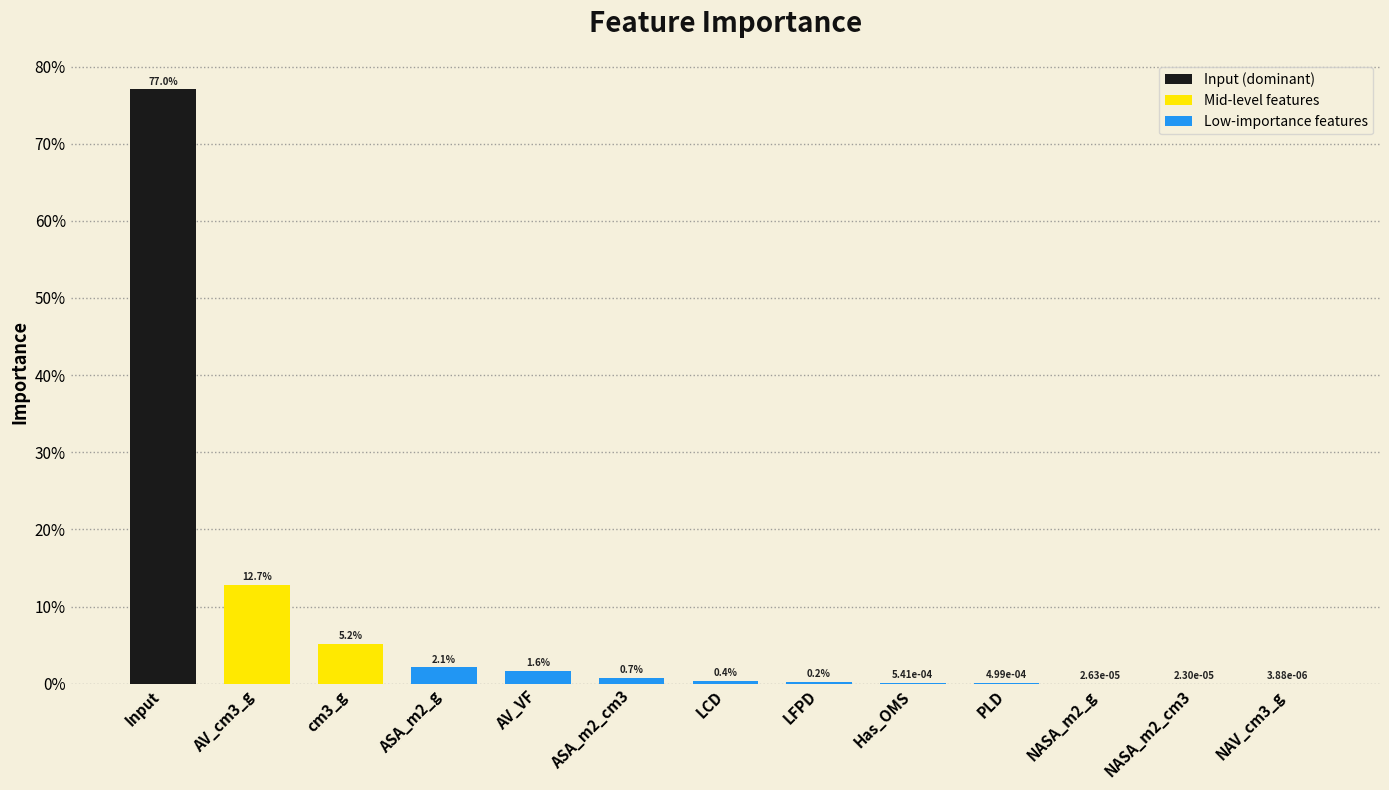

Which has a higher value, NASA_m2_g or ASA_m2_g?

ASA_m2_g